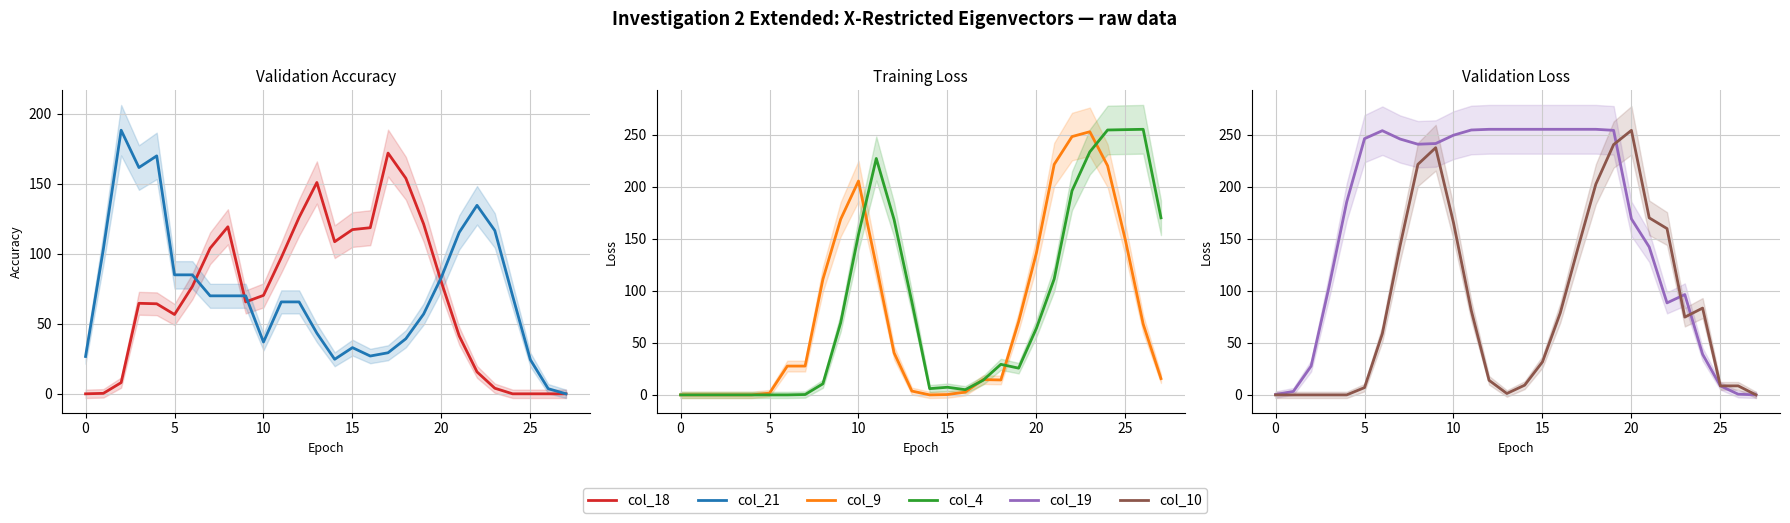

What is the sum of the col_9 values at 10 and 9?

374.0